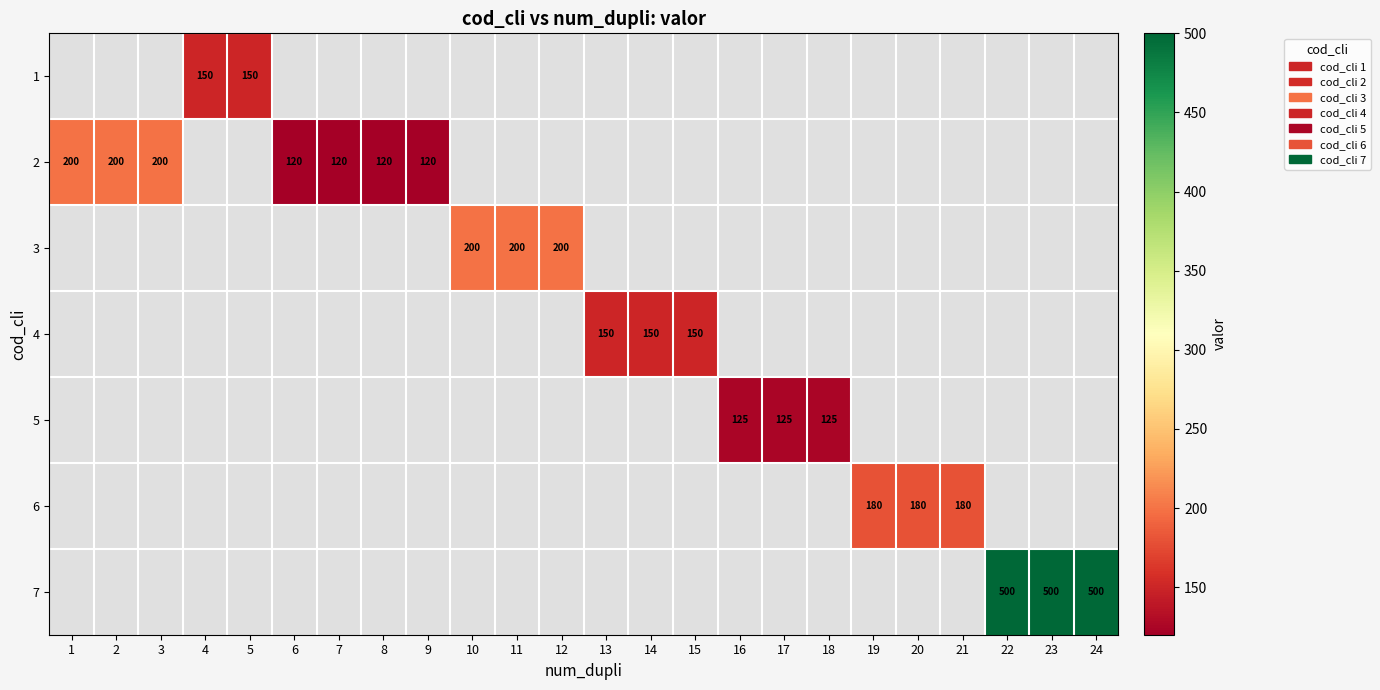

Between 9 and 6, which is larger?

6